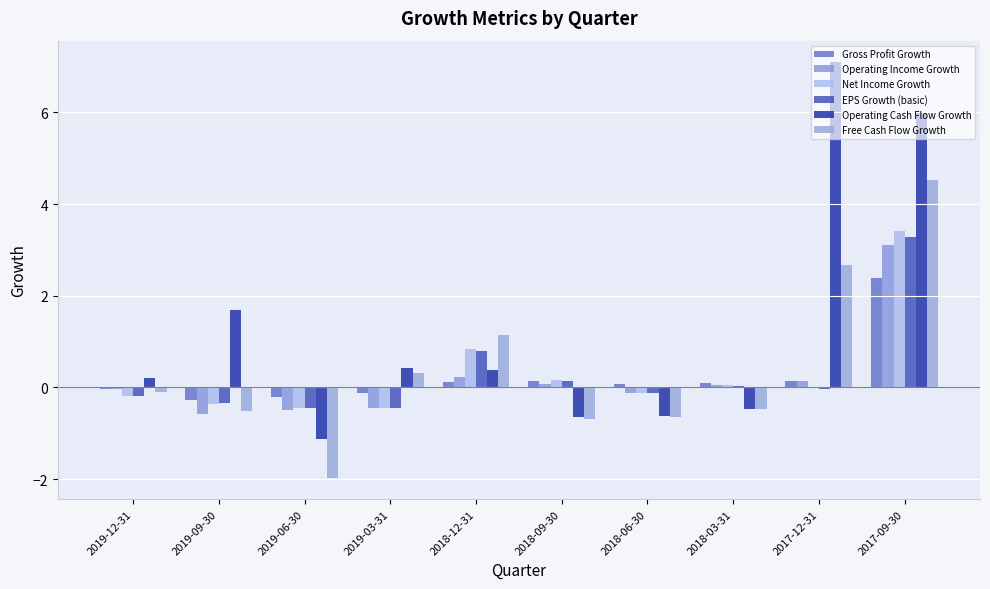

True or false: Gross Profit Growth has a value of -0.3 at 2019-09-30.

True